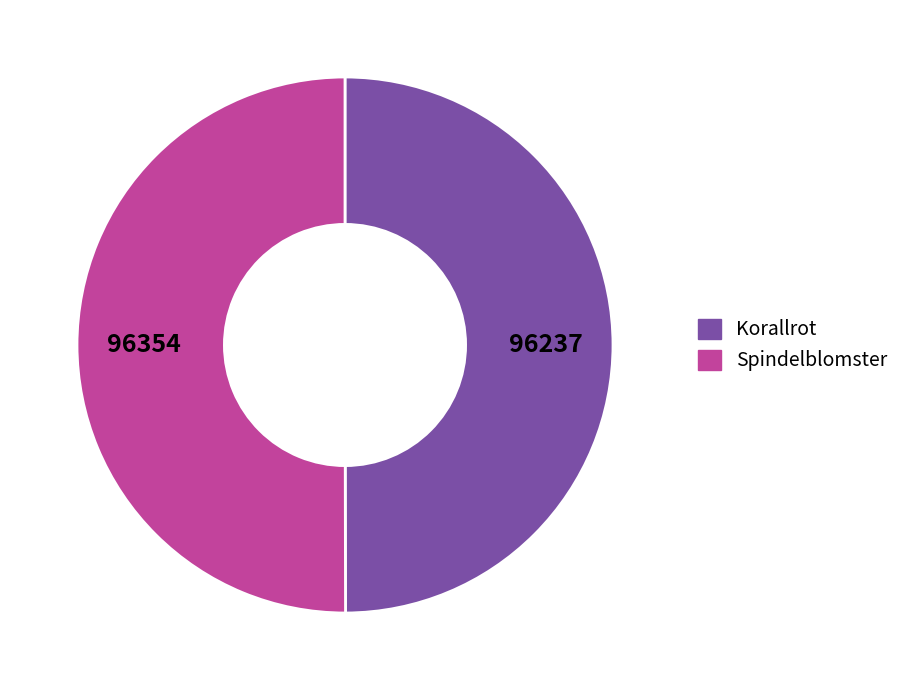

Approximately how many times larger is the value at Spindelblomster compared to Korallrot?

1.0